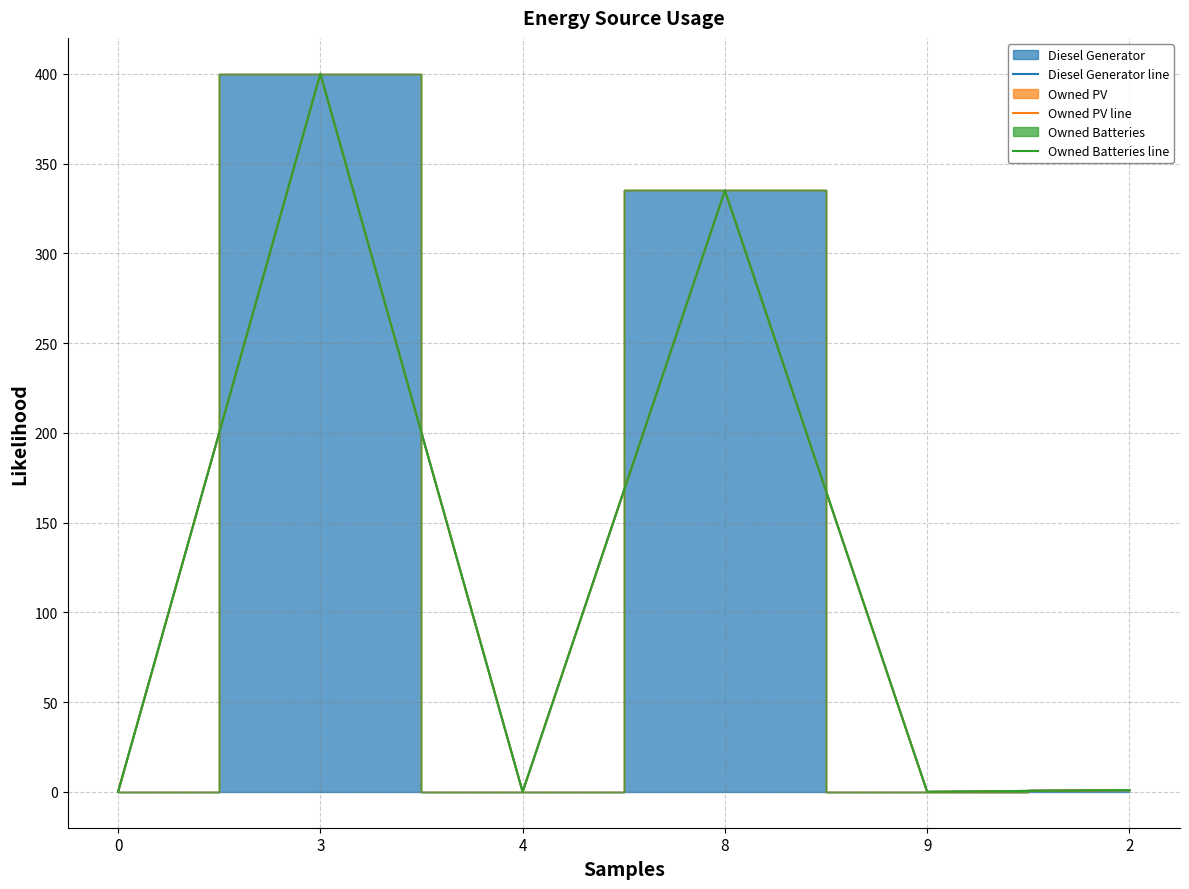

What is the difference between the maximum and minimum values in the Owned Batteries line series?

400